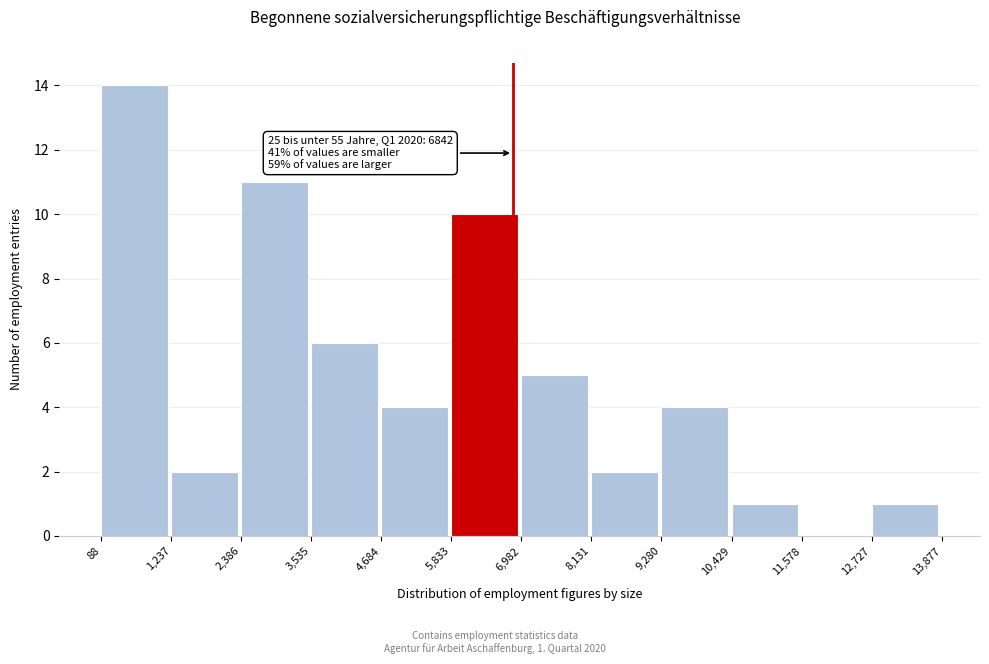

Which range on the x-axis has the tallest bar?

88 to 1,237